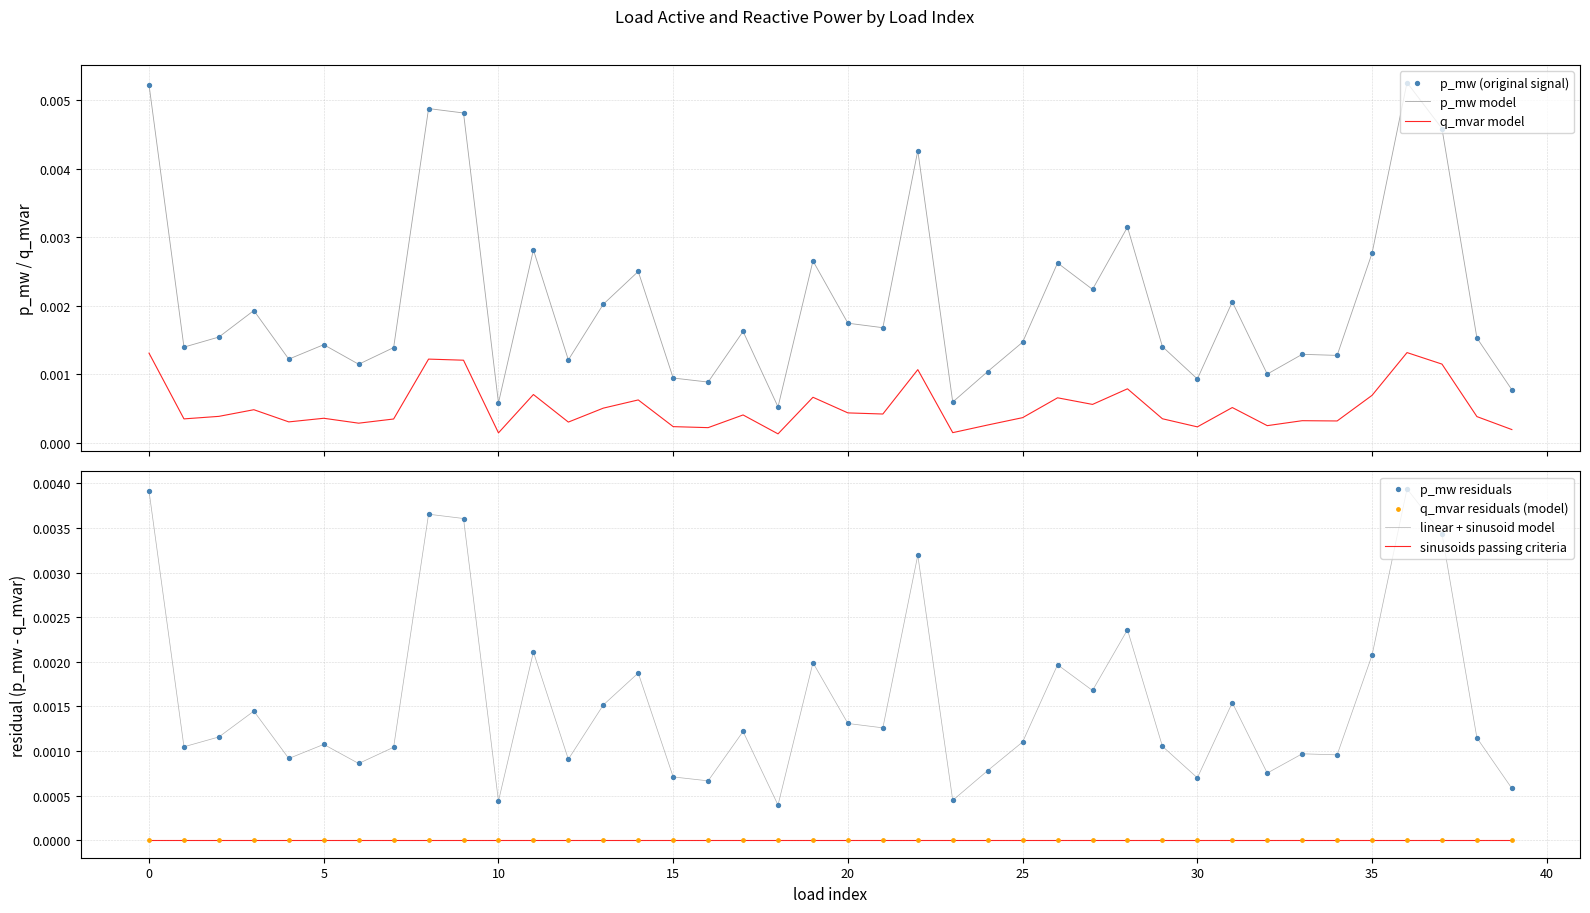

True or false: p_mw model and q_mvar model cross at least once.

False